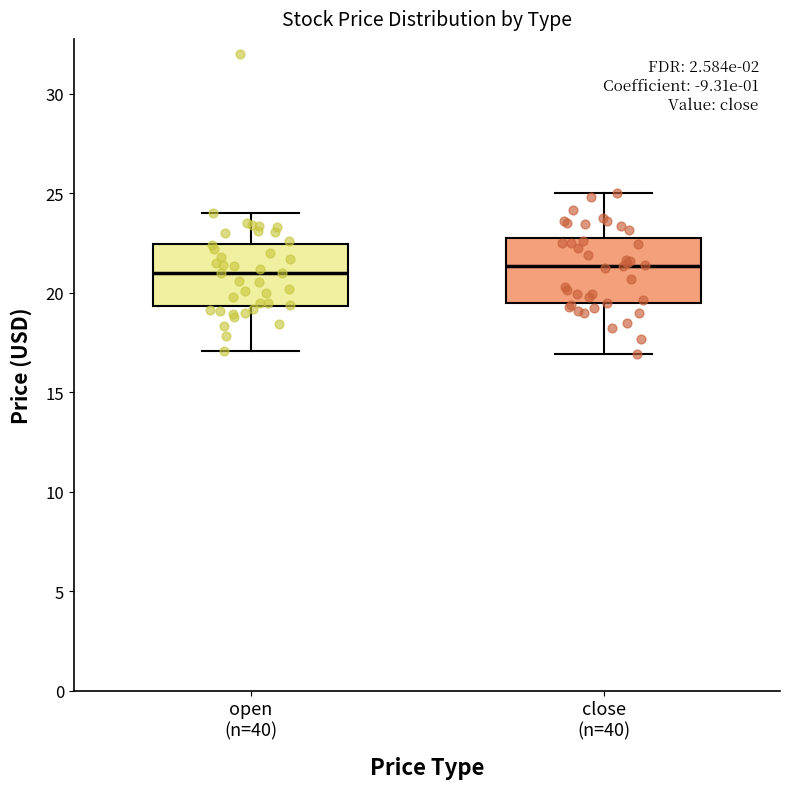

Reading left to right, read every box against the y-axis: the position of its median line, the range the box covers, and the ends of its whiskers. The values are not printed on the chart, so give them approximately, as read against the axis.

open (n=40): median 21.0, box 19.5 to 22.5, whiskers 17.0 to 24.0
close (n=40): median 21.5, box 19.5 to 22.5, whiskers 17.0 to 25.0